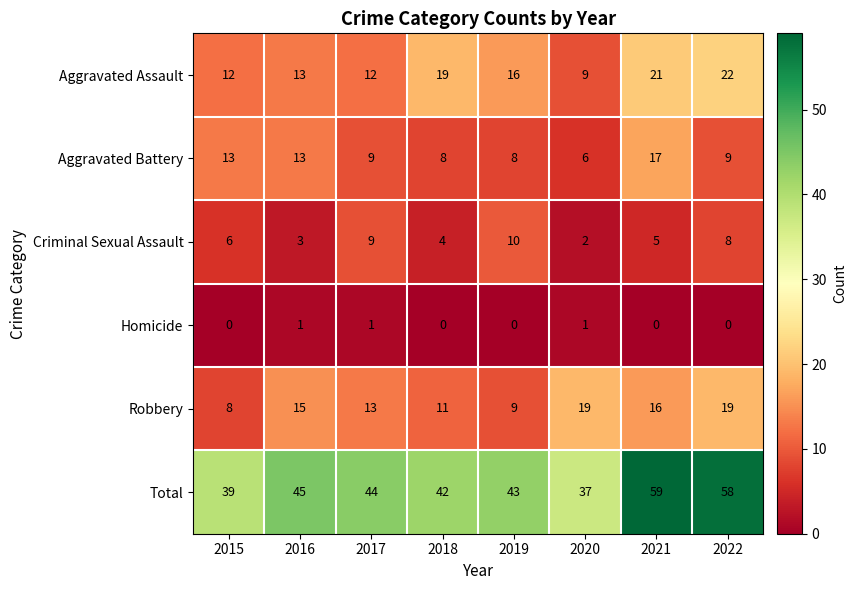

At how many categories does at least one series exceed 25?

8